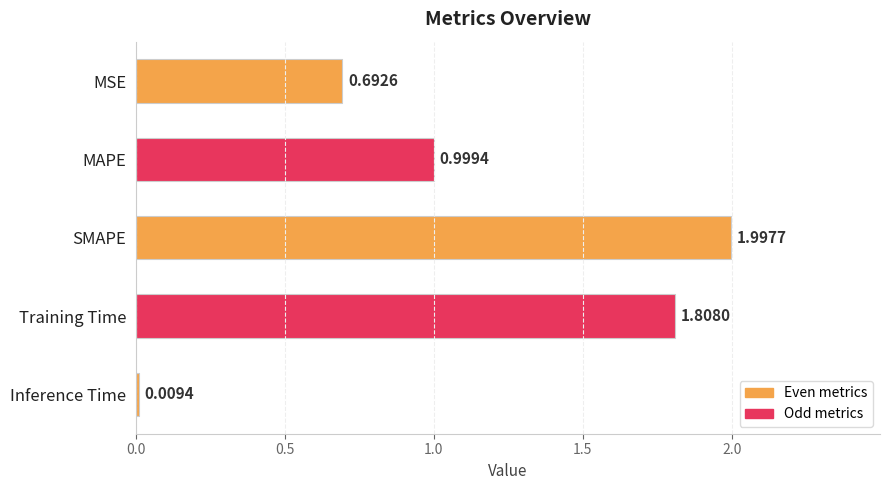

Rank the categories by value from lowest to highest.

Inference Time, MSE, MAPE, Training Time, SMAPE